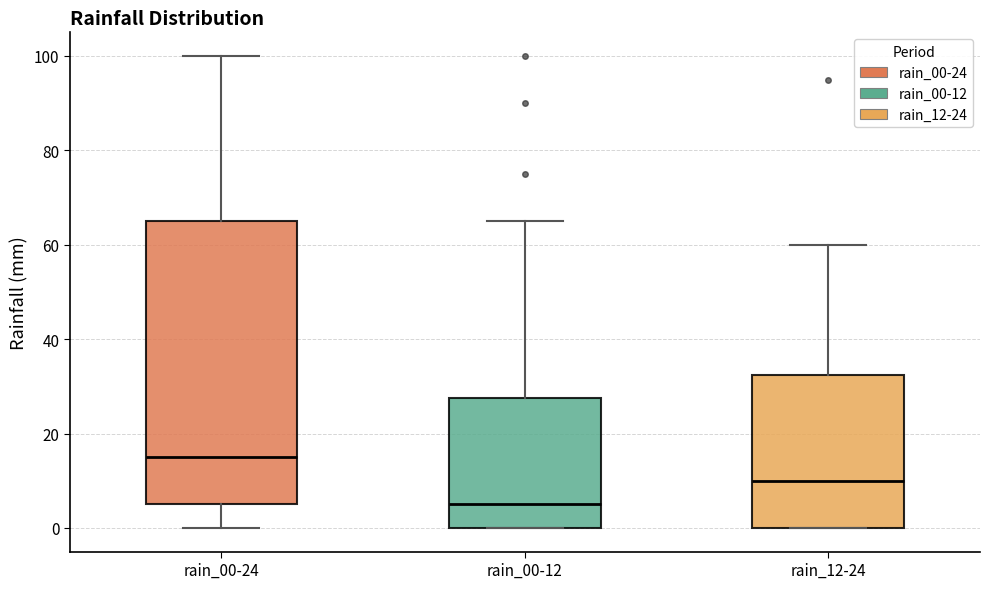

Reading left to right, read every box against the y-axis: the position of its median line, the range the box covers, and the ends of its whiskers. The values are not printed on the chart, so give them approximately, as read against the axis.

rain_00-24: median 16, box 6 to 66, whiskers 0 to 100
rain_00-12: median 6, box 0 to 28, whiskers 0 to 66
rain_12-24: median 10, box 0 to 32, whiskers 0 to 60